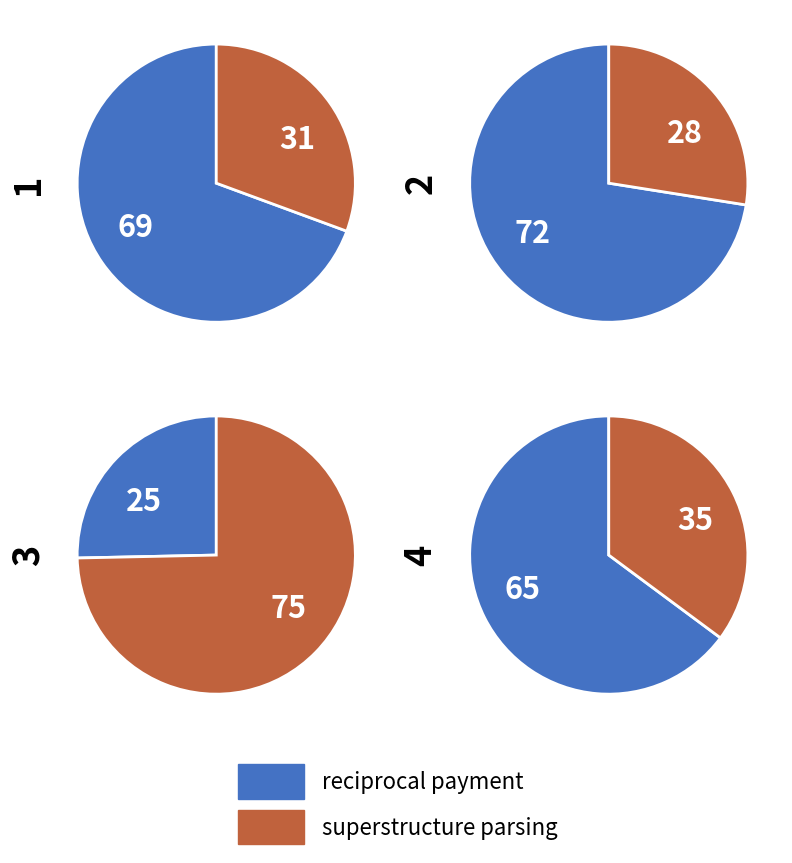

The 2 slice represents 28% of the pie. True or false?

False